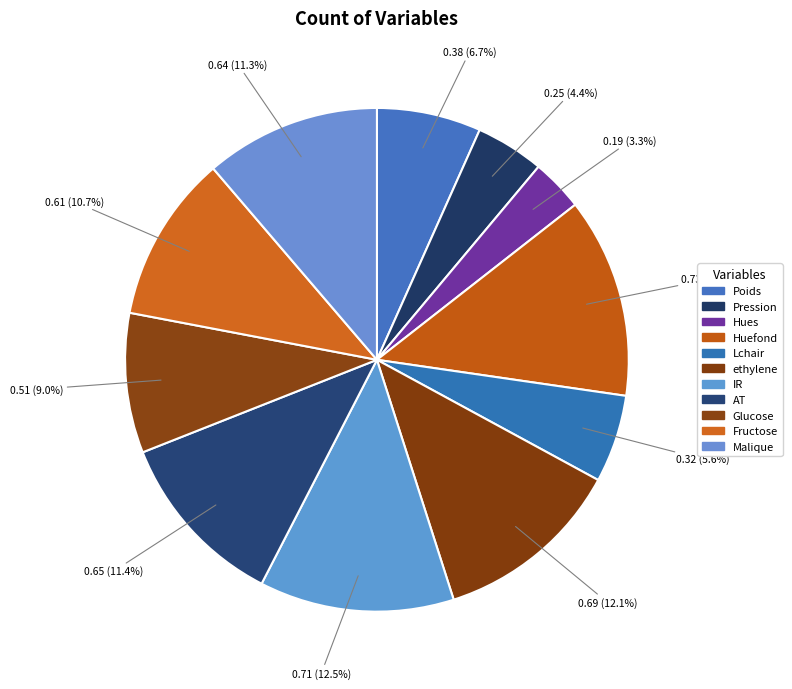

Is it true that Lchair is 6% of the pie?

True